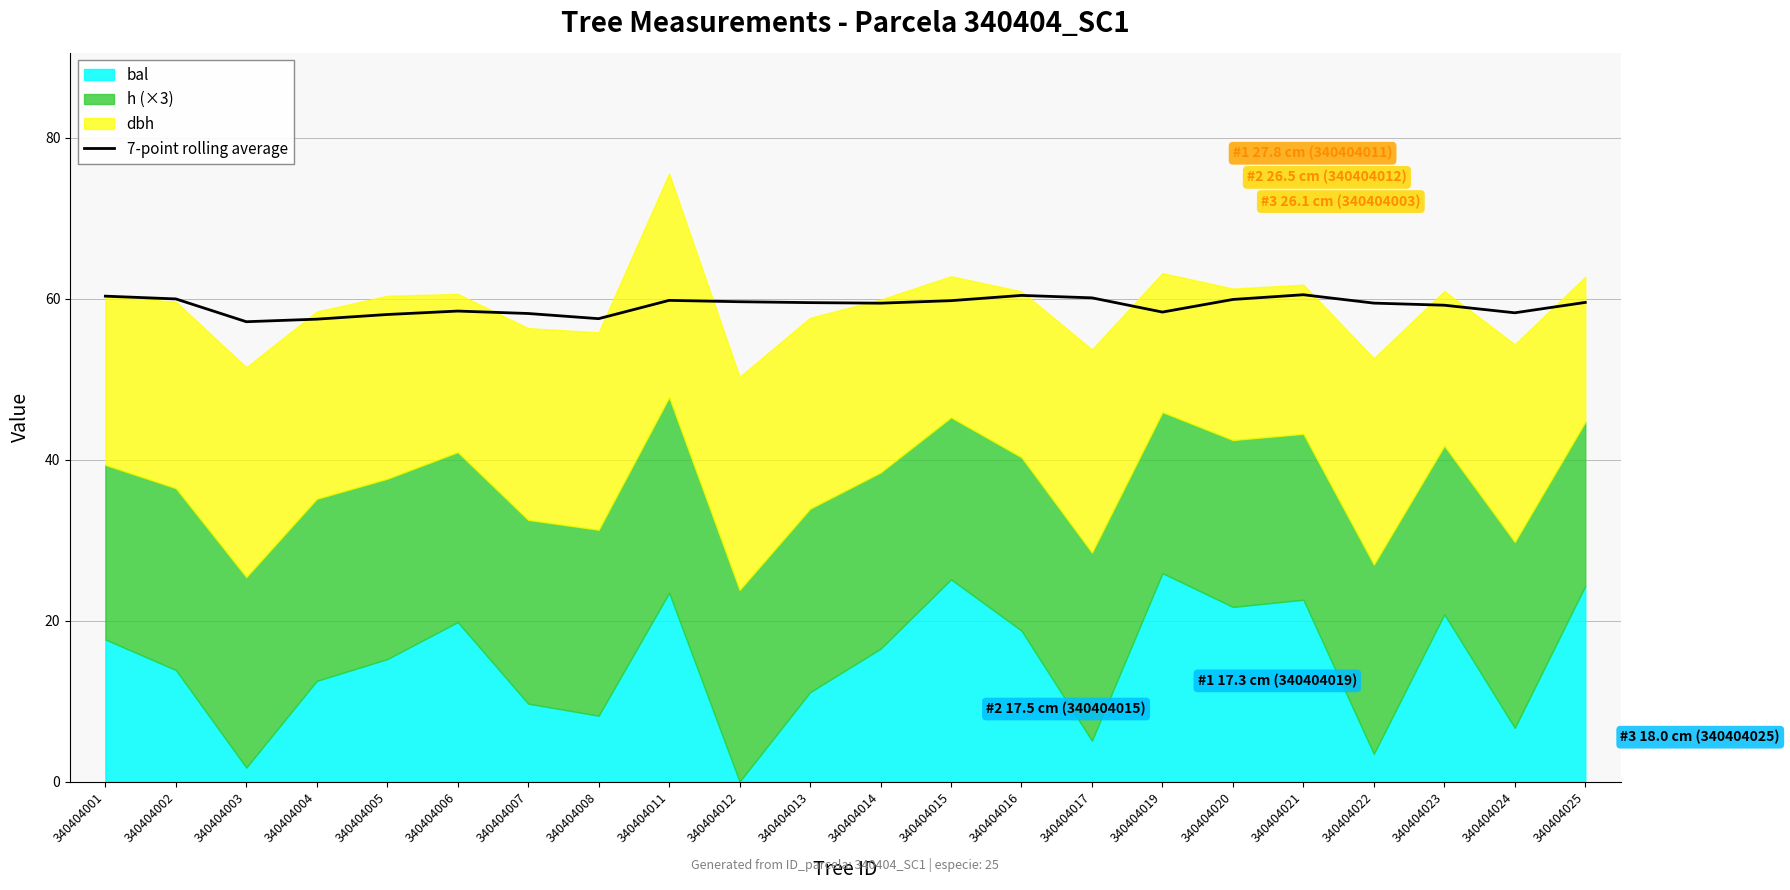

Read the value at 340404025.

59.5